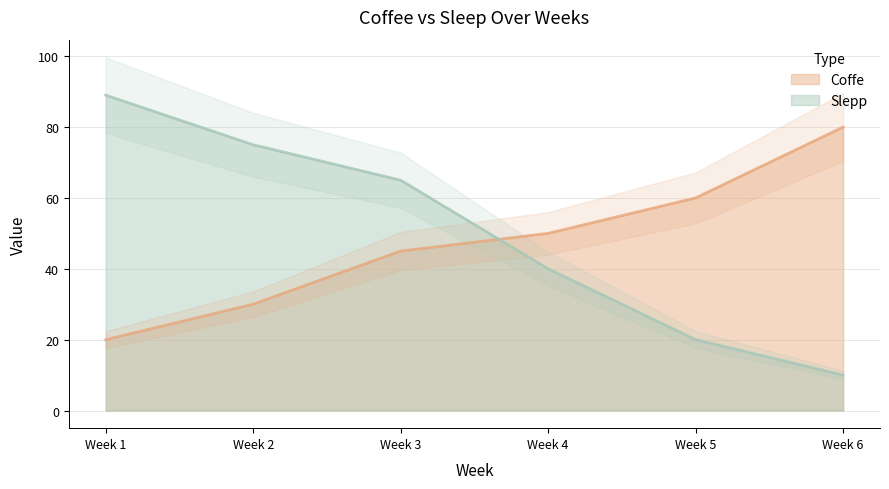

What is the maximum value for Coffe?

80